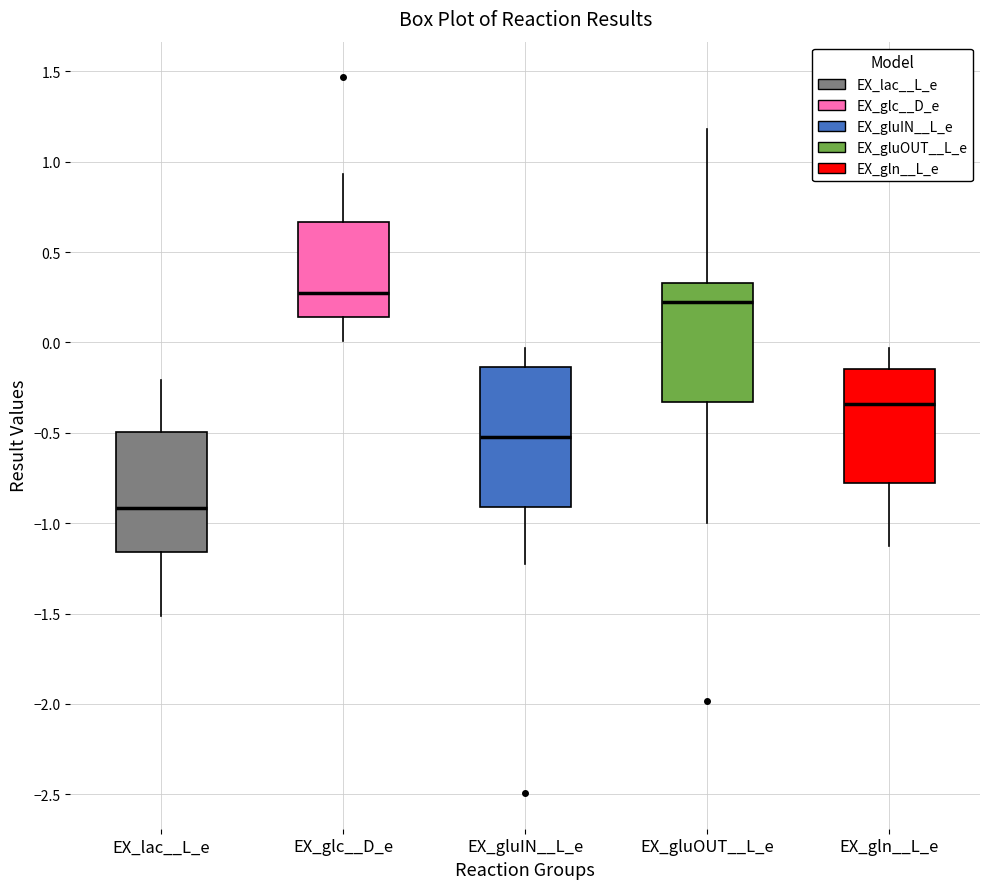

Reading left to right, transcribe this box plot: for each box, give where its median line is, the range the box spans, and where its two whiskers end, as read against the y-axis. The values are not printed on the chart, so give them approximately, as read against the axis.

EX_lac__L_e: median -0.90, box -1.15 to -0.50, whiskers -1.50 to -0.20
EX_glc__D_e: median 0.30, box 0.15 to 0.65, whiskers 0.00 to 0.95
EX_gluIN__L_e: median -0.50, box -0.90 to -0.15, whiskers -1.25 to -0.05
EX_gluOUT__L_e: median 0.20, box -0.35 to 0.35, whiskers -1.00 to 1.20
EX_gln__L_e: median -0.35, box -0.80 to -0.15, whiskers -1.10 to -0.05